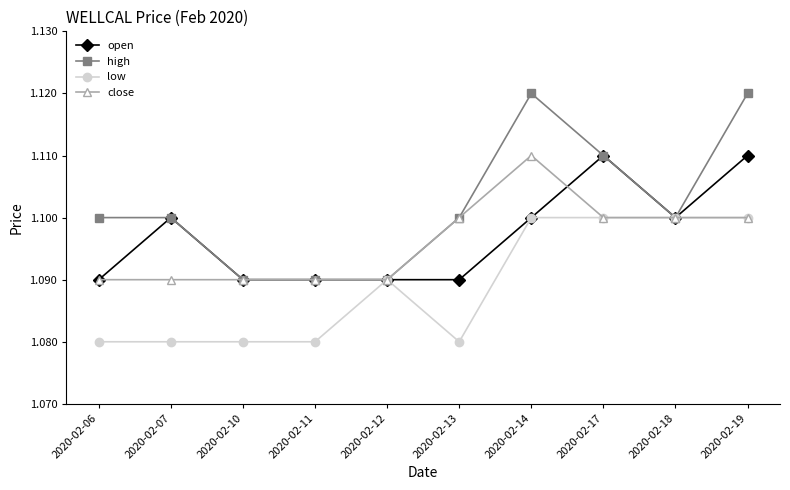

At how many categories does at least one series exceed 1?

10